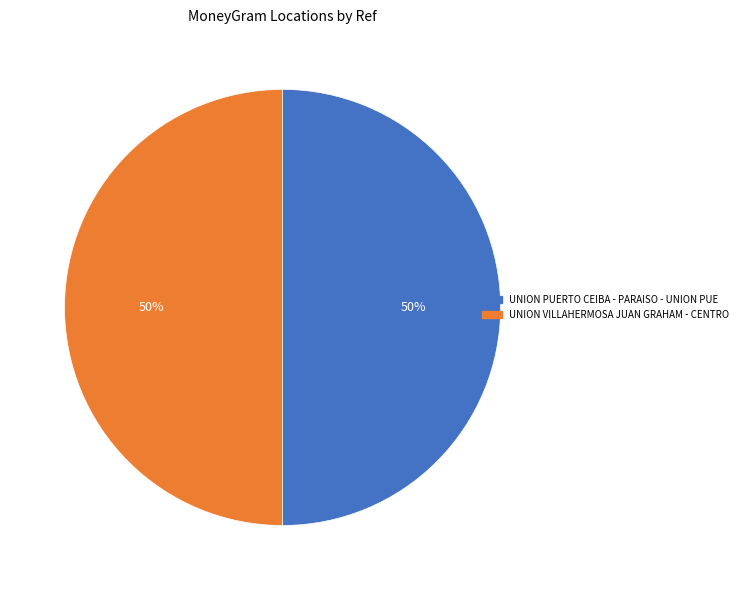

Count the number of slices in the pie.

2